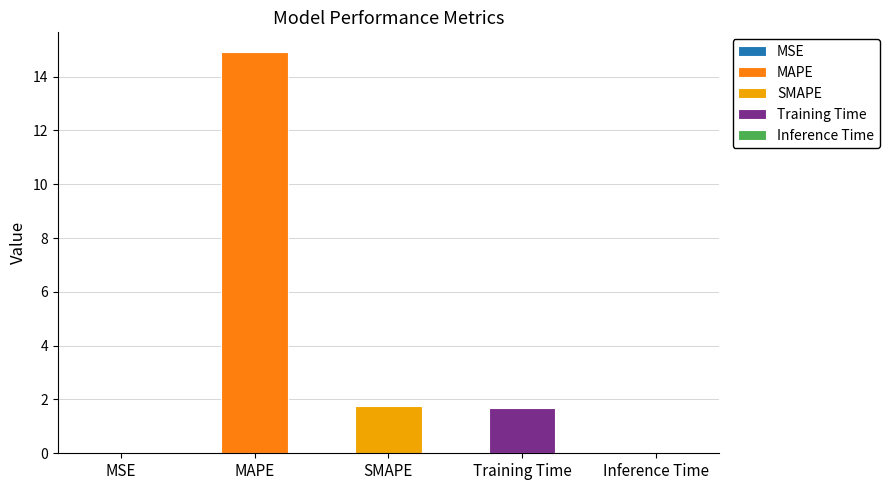

At which category does the chart reach its minimum across all series?

MSE